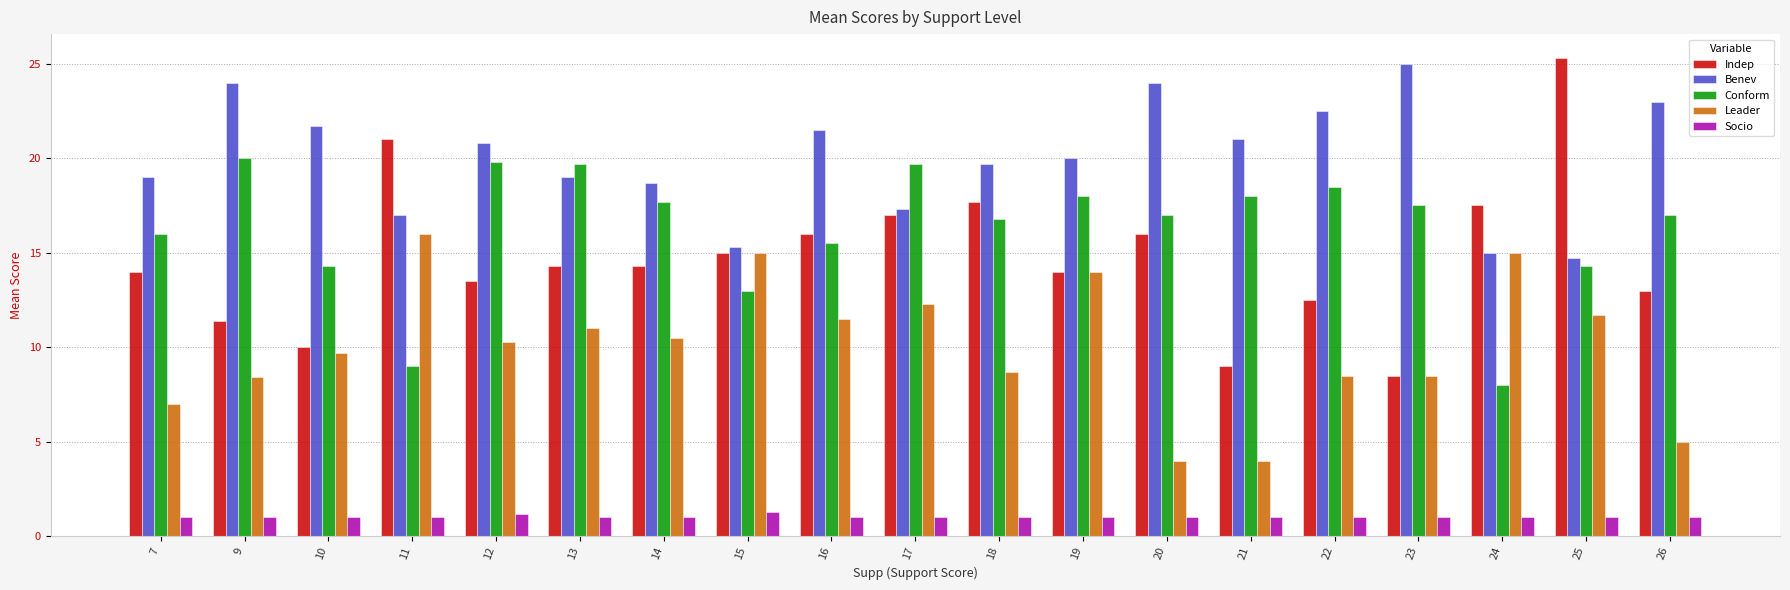

What is the sum of all Leader values?

191.1